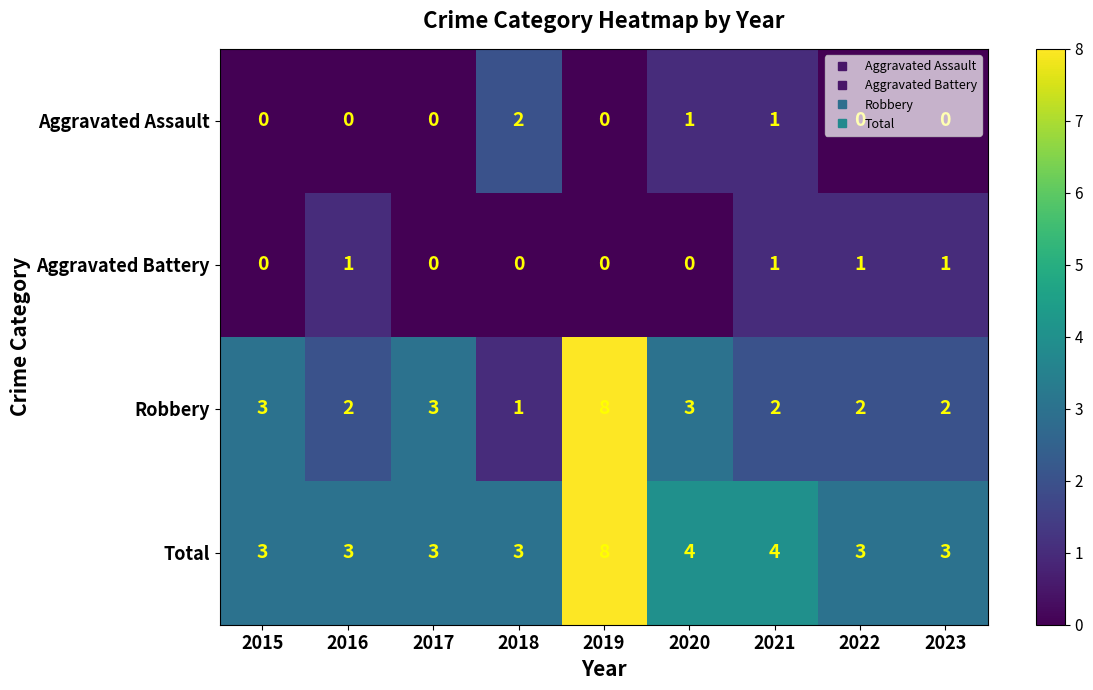

At 2022, list the series in order from largest to smallest.

Total, Robbery, Aggravated Battery, Aggravated Assault